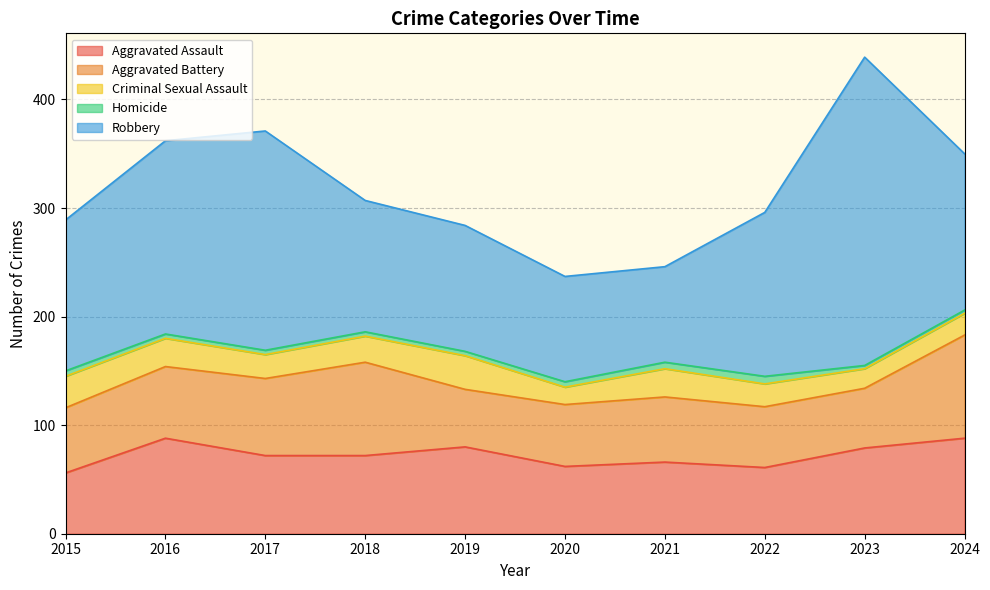

True or false: Robbery and Homicide cross at least once.

False